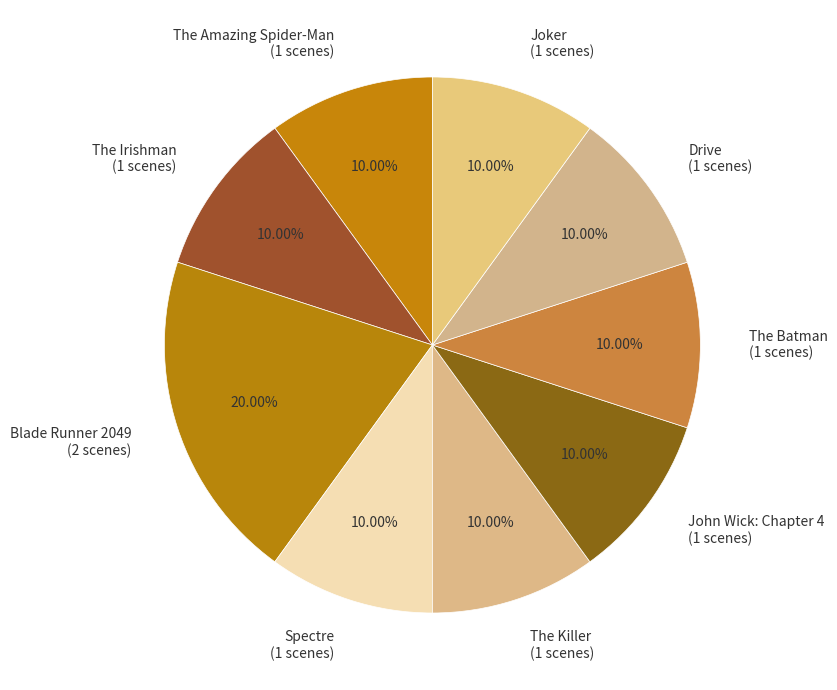

To the nearest percent, what percentage of the pie is Blade Runner 2049?

20%